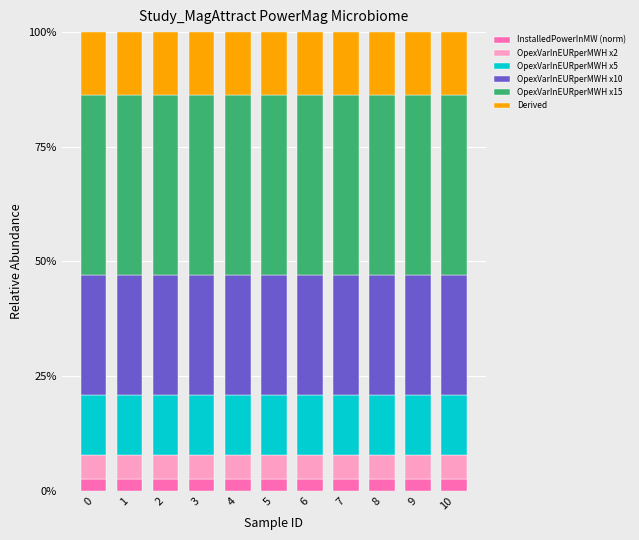

What is the total value across all series at 6?

100.0